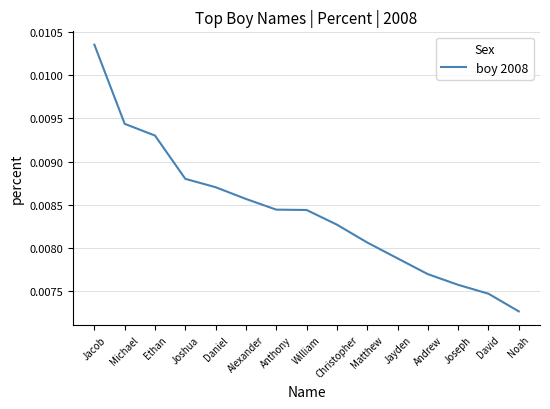

Which category has the lowest value across all series?

Noah